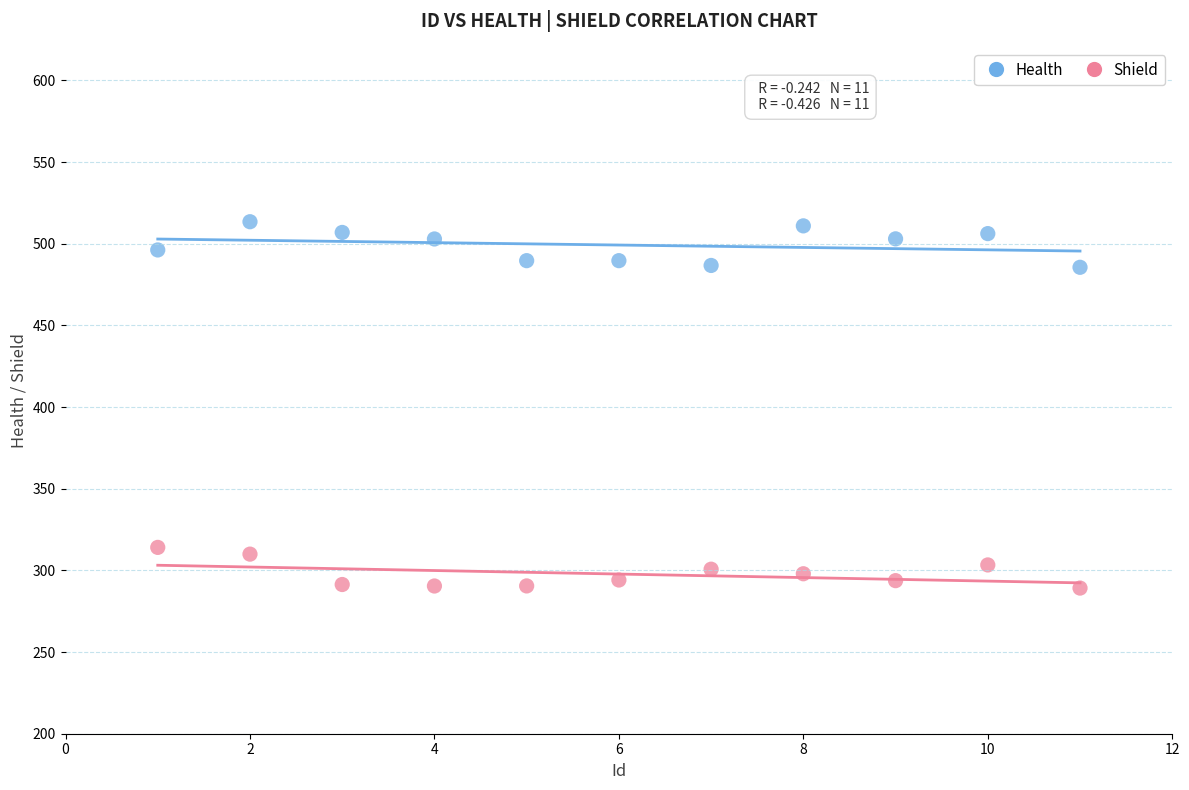

Across all data points, what is the range of X values (max minus min)?

10.0